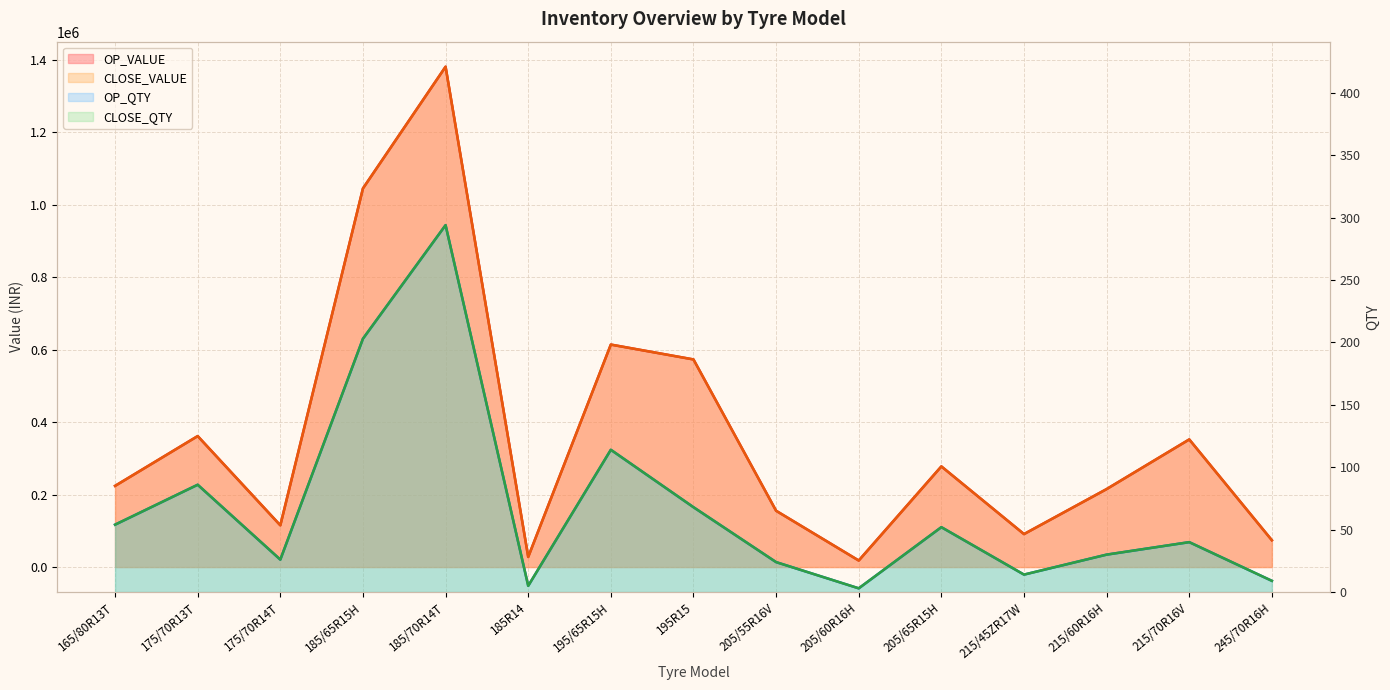

What is the difference between the maximum and minimum values in the OP_VALUE series?

1363176